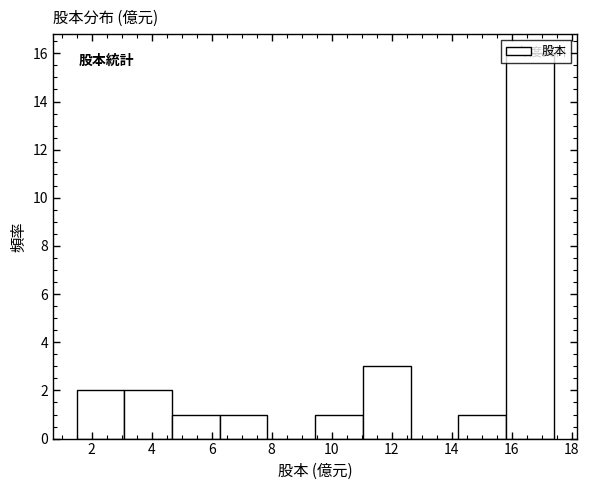

Reading left to right, list every bar in this chart as the range it spans on the x-axis followed by its height. Neither the bar edges nor the heights are printed on the chart, so give them approximately, as read against the axes.

1.6 to 3.0: 2
3.0 to 4.6: 2
4.6 to 6.2: 1
6.2 to 7.8: 1
7.8 to 9.4: 0
9.4 to 11.0: 1
11.0 to 12.6: 3
12.6 to 14.2: 0
14.2 to 15.8: 1
15.8 to 17.4: 16